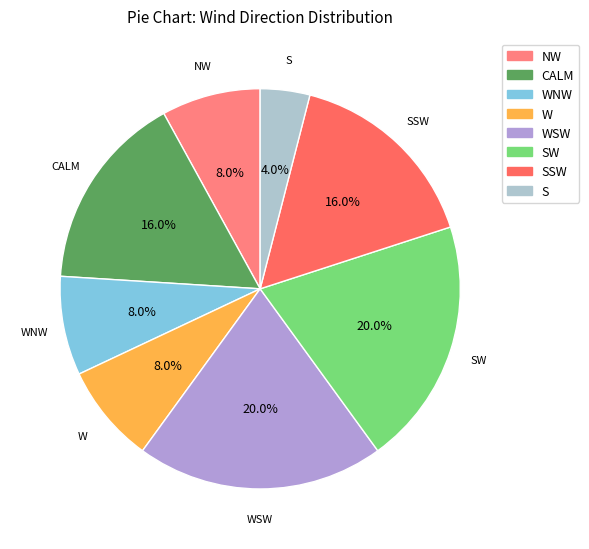

Approximately how many times larger is the value at SW compared to WSW?

1.0